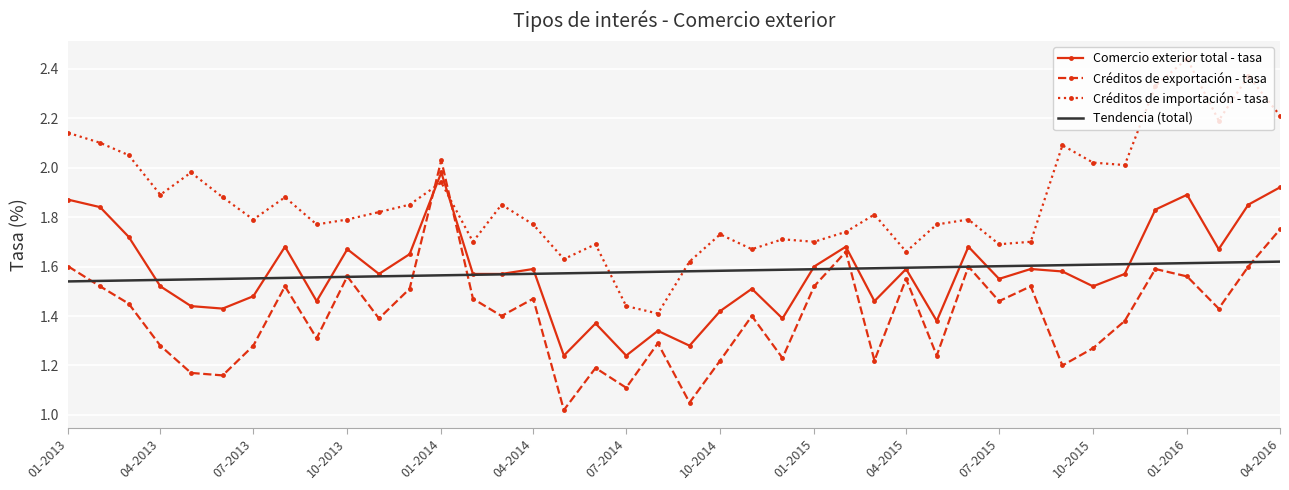

How many intersections are there between Créditos de exportación - tasa and Créditos de importación - tasa?

2